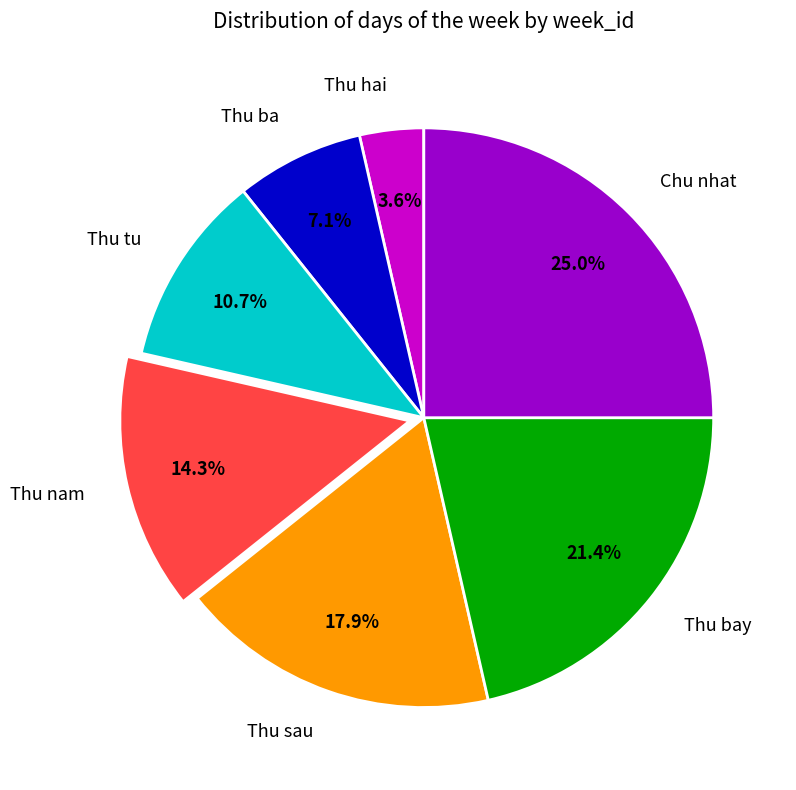

To the nearest percent, what is the combined percentage of Thu tu and Thu ba?

18%